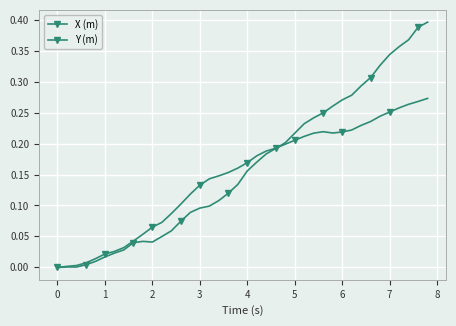

Which series has the largest total across all categories?

Y (m)